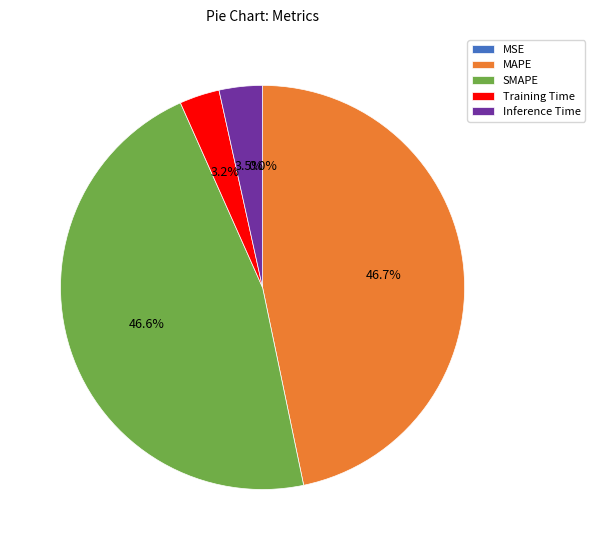

What percentage is NOT represented by Inference Time?

96.5%